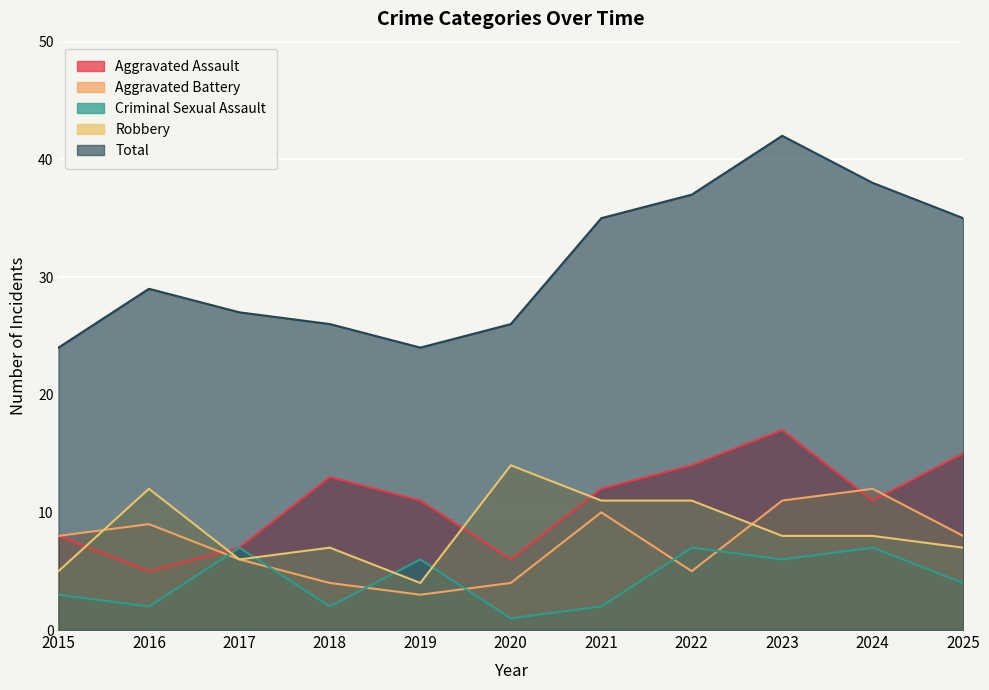

What is the lowest value of the Robbery series?

4